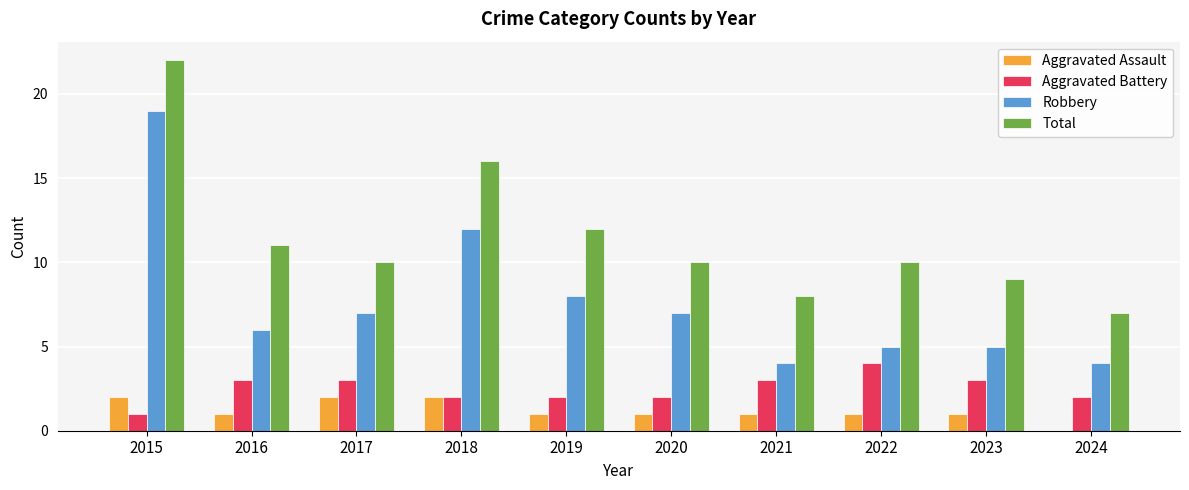

True or false: Aggravated Assault has a value of 2 at 2017.

True